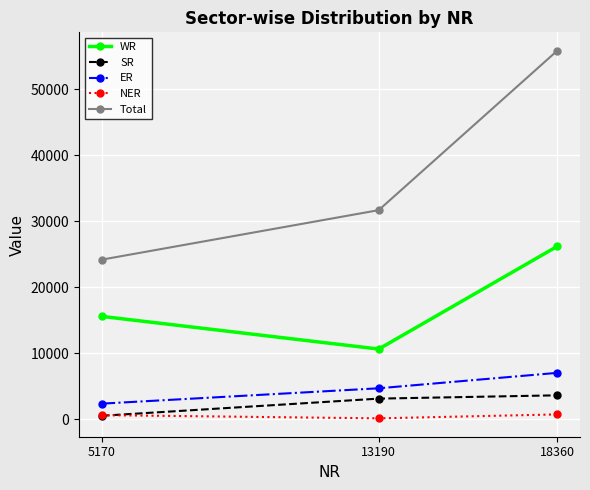

How many lines are shown in the chart?

5